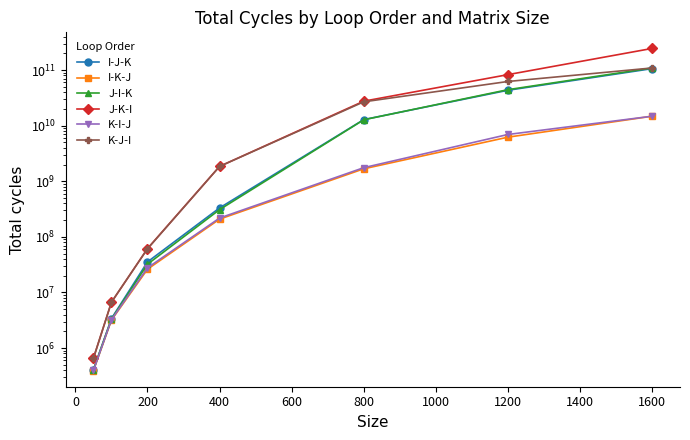

Which series has the widest spread of values?

J-K-I